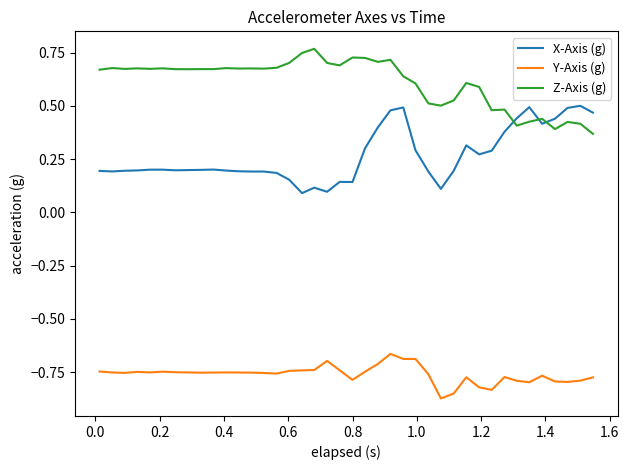

True or false: Z-Axis (g) and Y-Axis (g) cross at least once.

False